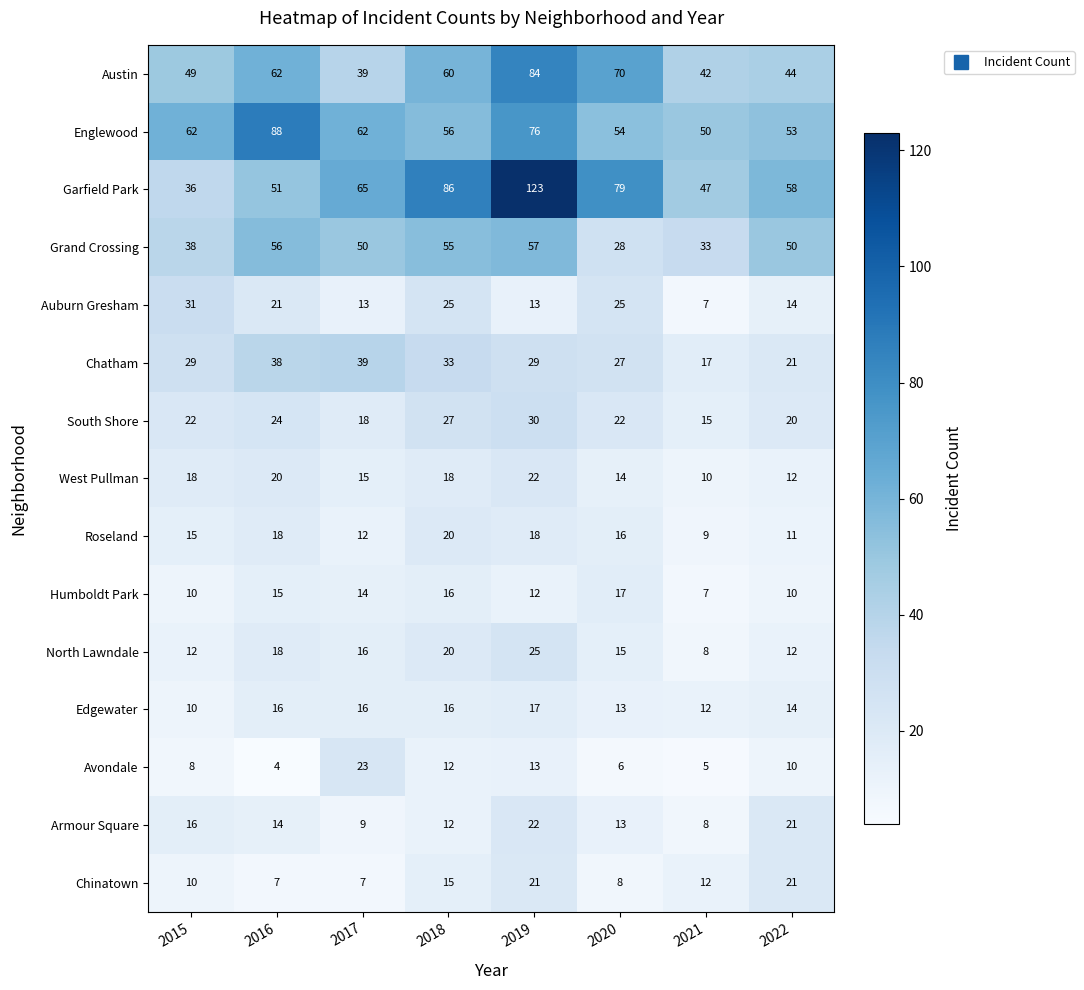

What value does the Chinatown series have at 2018?

15